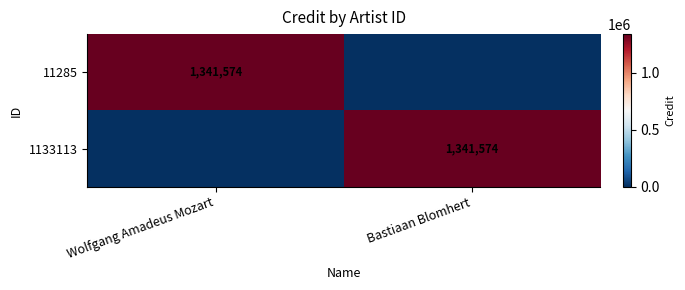

Is it true that 1133113 equals 1341574 at Bastiaan Blomhert?

True